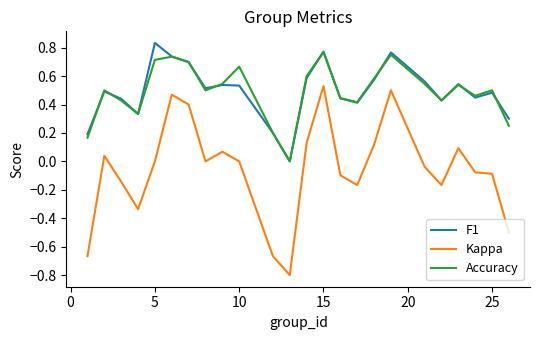

What is the minimum value shown in the chart?

-0.8